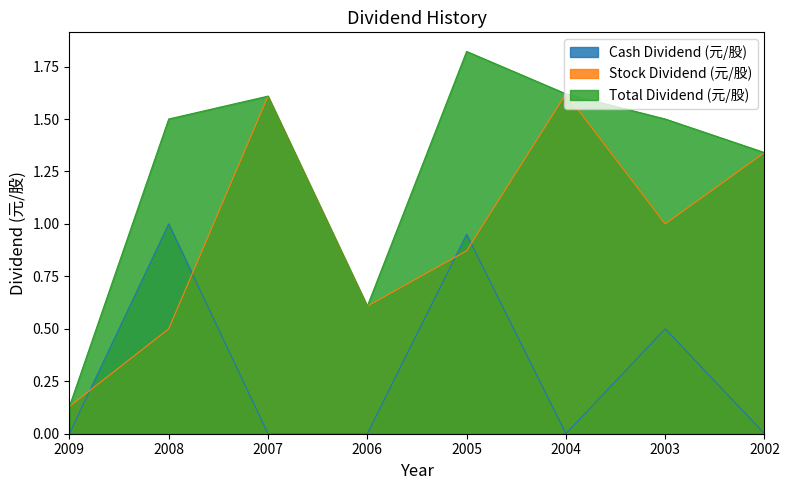

True or false: Total Dividend (元/股) and Stock Dividend (元/股) cross at least once.

False